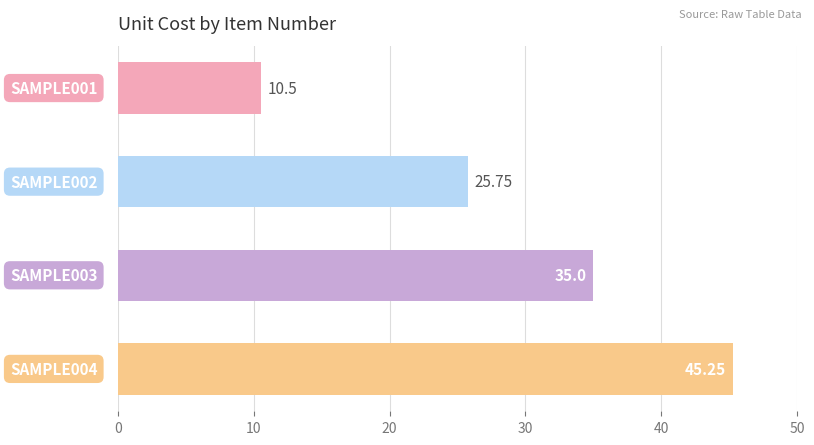

Does the chart contain any negative values?

No